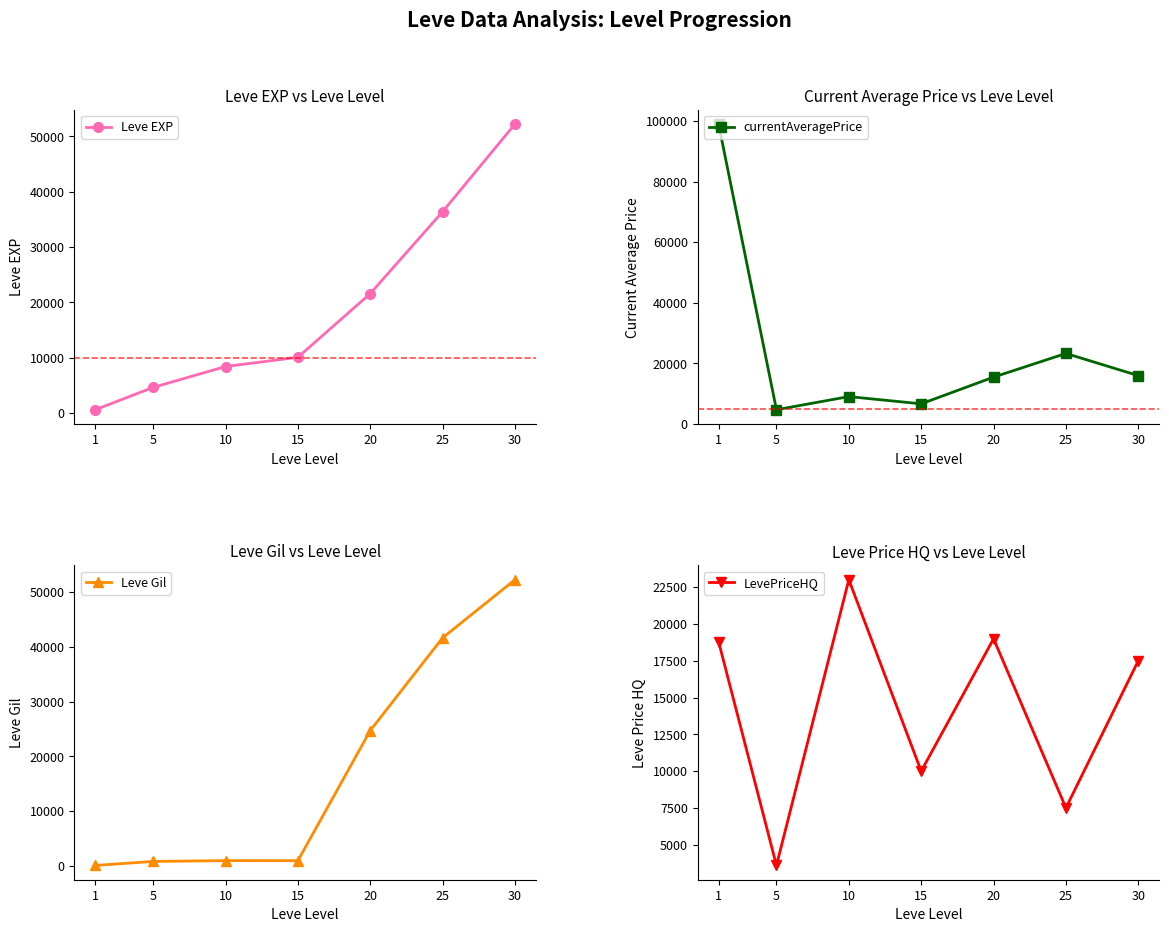

How many lines are shown in the chart?

4